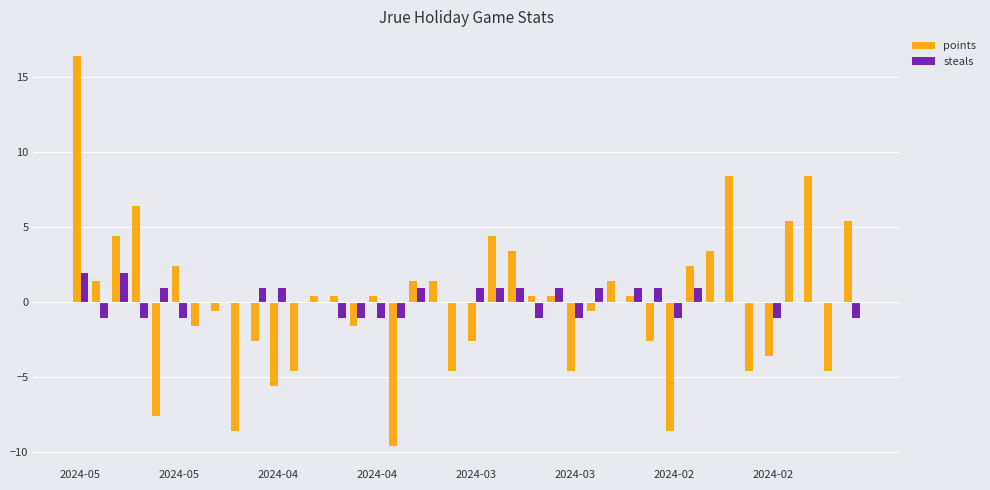

Which series has the largest range (max minus min)?

points